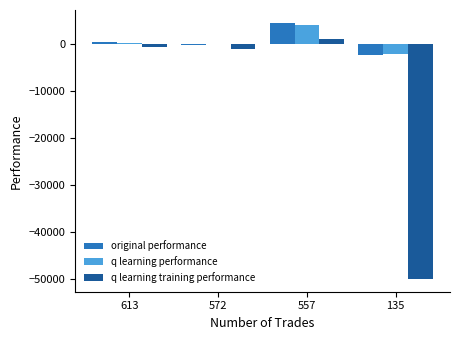

Between 572 and 135, which series saw the biggest shift?

q learning training performance